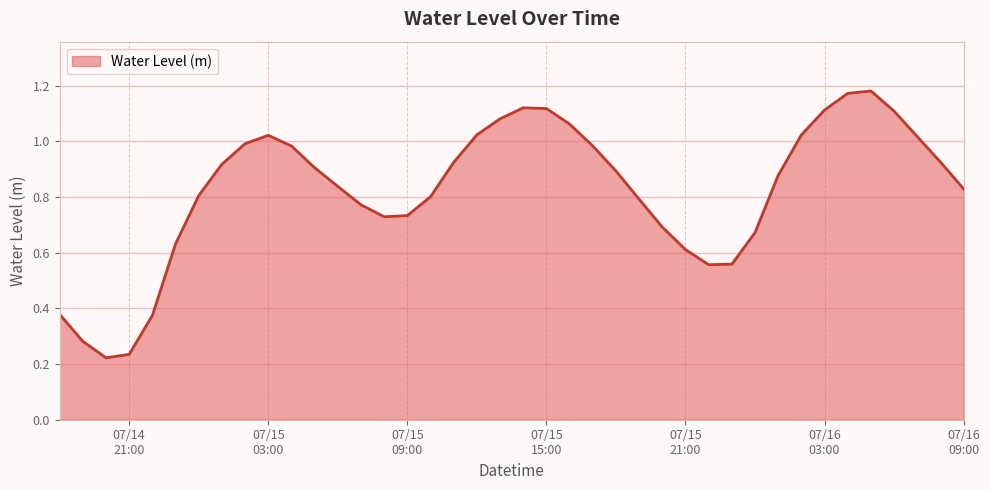

List the labels in order of value, largest first.

2024-07-16 05:00:00, 2024-07-16 04:00:00, 2024-07-15 14:00:00, 2024-07-15 15:00:00, 2024-07-16 03:00:00, 2024-07-16 06:00:00, 2024-07-15 13:00:00, 2024-07-15 16:00:00, 2024-07-15 12:00:00, 2024-07-16 02:00:00, 2024-07-15 03:00:00, 2024-07-16 07:00:00, 2024-07-15 02:00:00, 2024-07-15 17:00:00, 2024-07-15 04:00:00, 2024-07-16 08:00:00, 2024-07-15 11:00:00, 2024-07-15 01:00:00, 2024-07-15 05:00:00, 2024-07-15 18:00:00, 2024-07-16 01:00:00, 2024-07-15 06:00:00, 2024-07-16 09:00:00, 2024-07-15 00:00:00, 2024-07-15 10:00:00, 2024-07-15 19:00:00, 2024-07-15 07:00:00, 2024-07-15 09:00:00, 2024-07-15 08:00:00, 2024-07-15 20:00:00, 2024-07-16 00:00:00, 2024-07-14 23:00:00, 2024-07-15 21:00:00, 2024-07-15 23:00:00, 2024-07-15 22:00:00, 2024-07-14 18:00:00, 2024-07-14 22:00:00, 2024-07-14 19:00:00, 2024-07-14 21:00:00, 2024-07-14 20:00:00